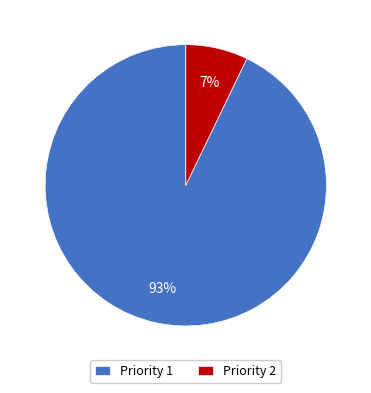

Does any single category account for the majority?

Yes